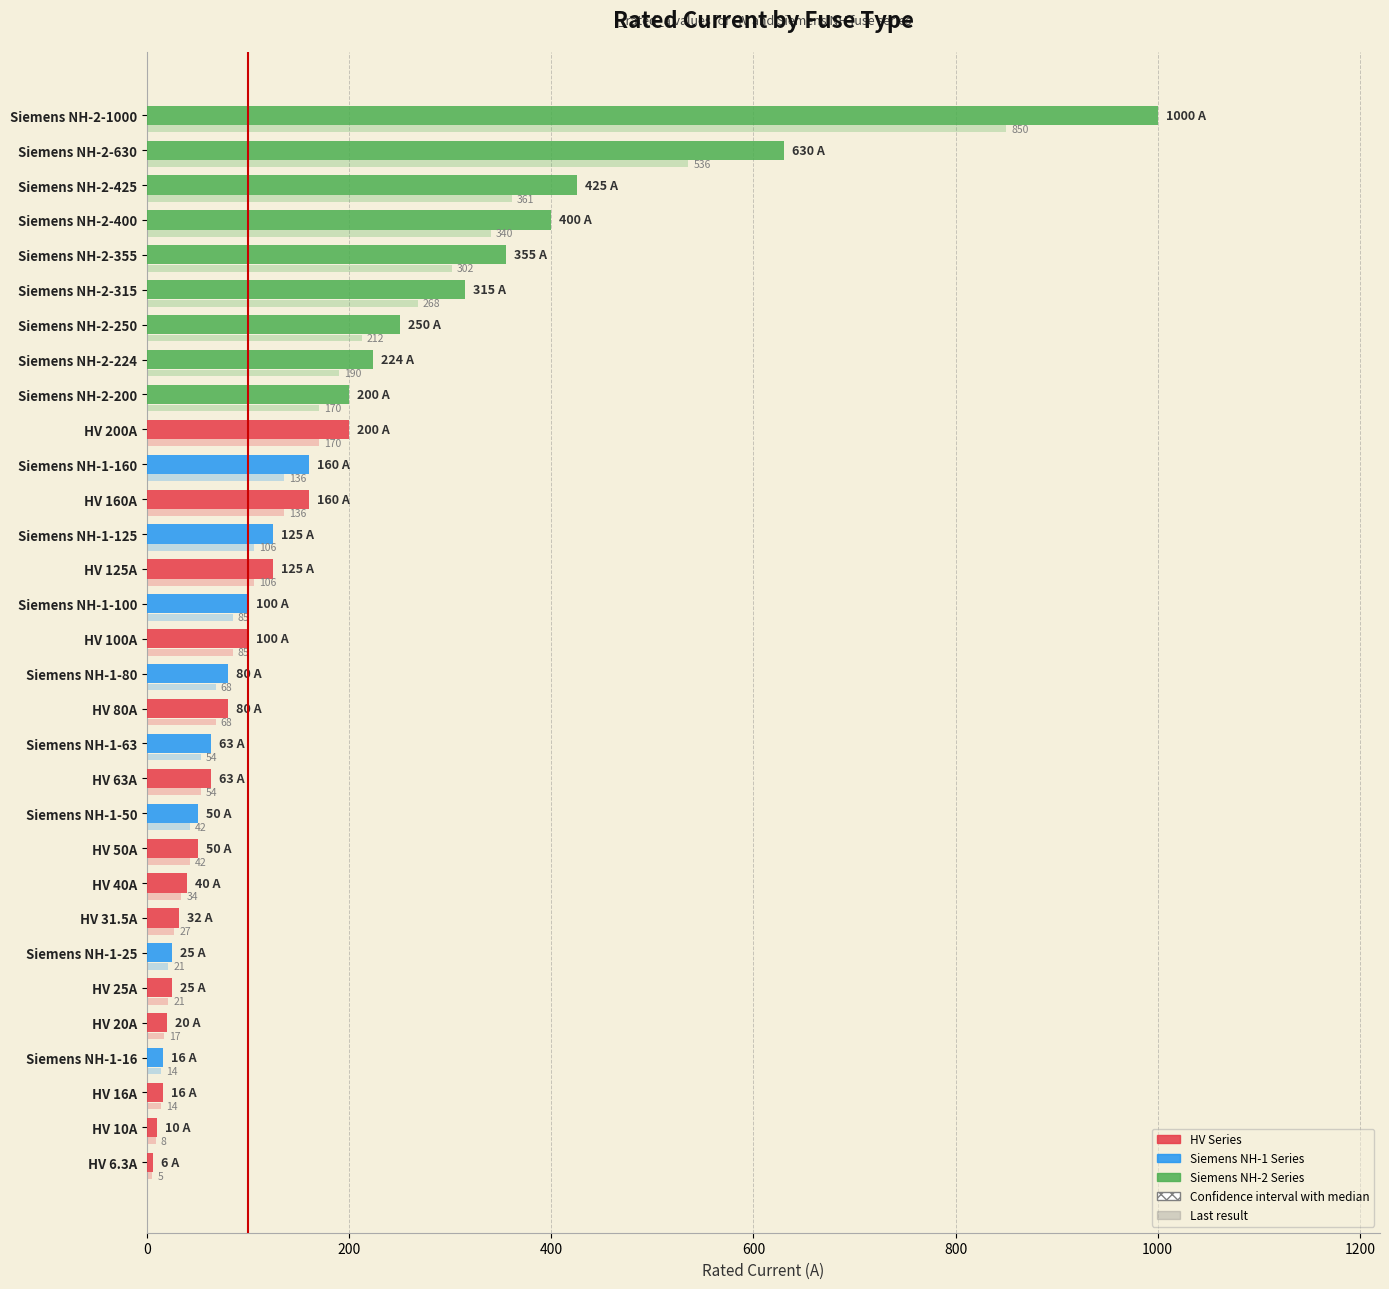

Reading left to right, transcribe all the data shown in this chart.

100.0	10.0	125.0	160.0	16.0	200.0	20.0	25.0	31.5	40.0	50.0	6.3	63.0	80.0	100.0	125.0	16.0	160.0	25.0	50.0	63.0	80.0	1000.0	200.0	224.0	250.0	315.0	355.0	400.0	425.0	630.0